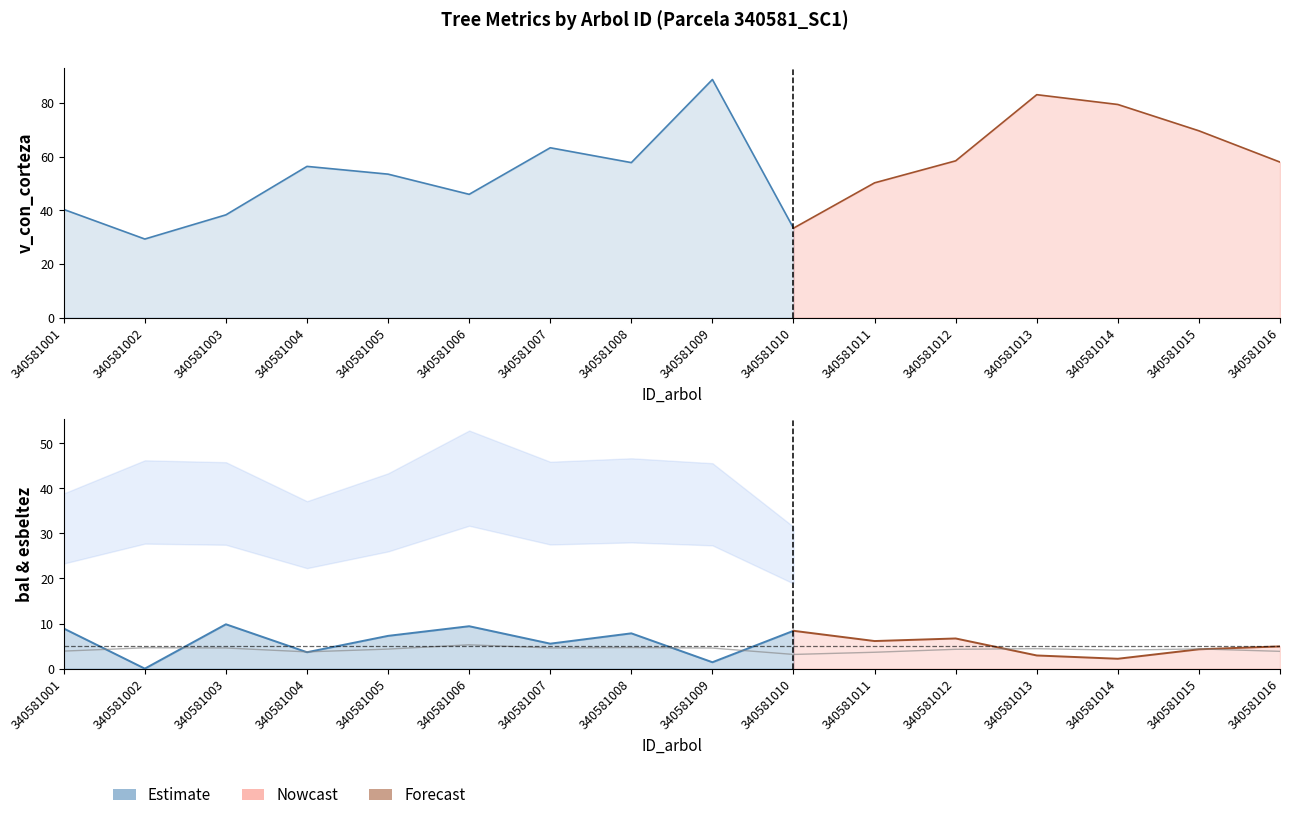

Count the number of categories in the chart.

16